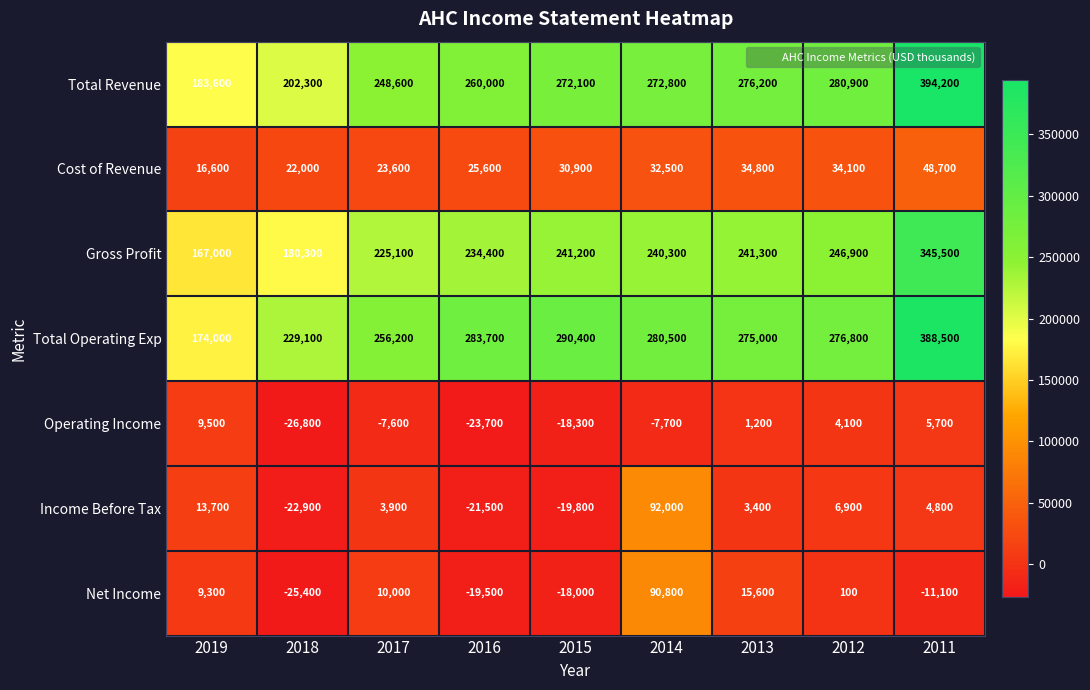

What is the smallest value displayed?

-26800